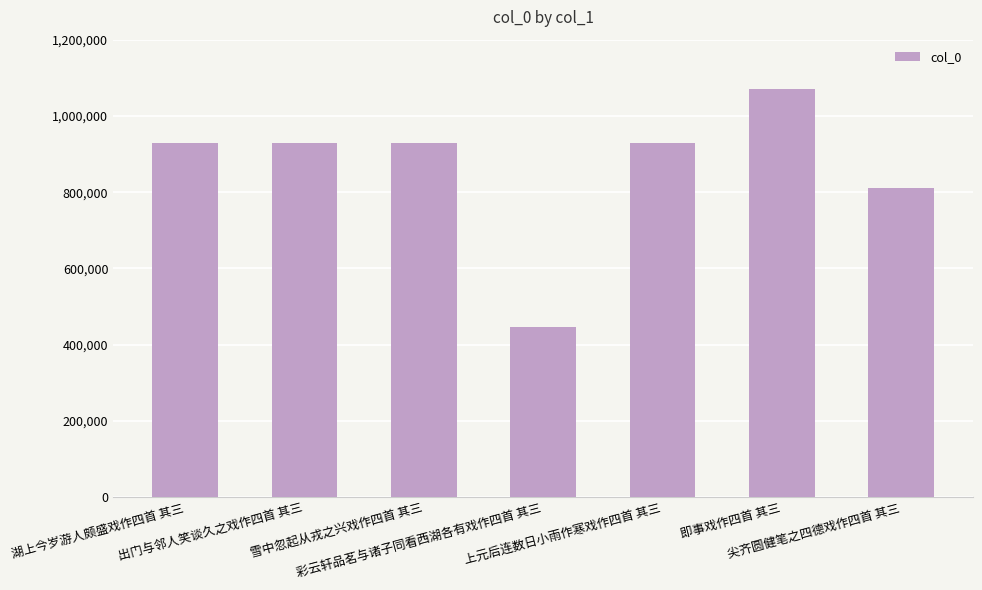

What is the difference between the maximum and minimum values?

624071